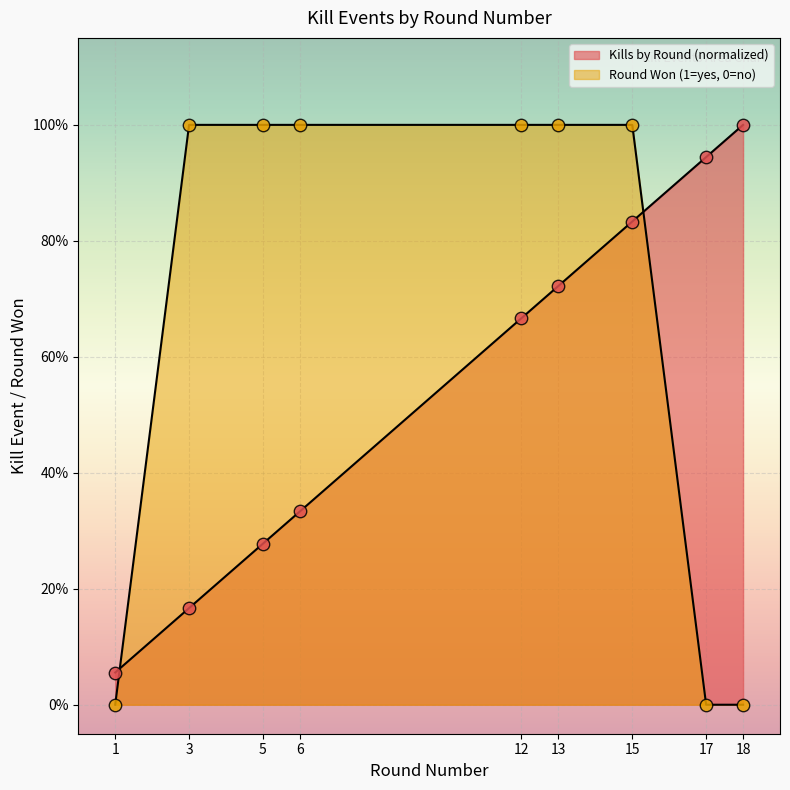

At how many categories does at least one series exceed 0?

9